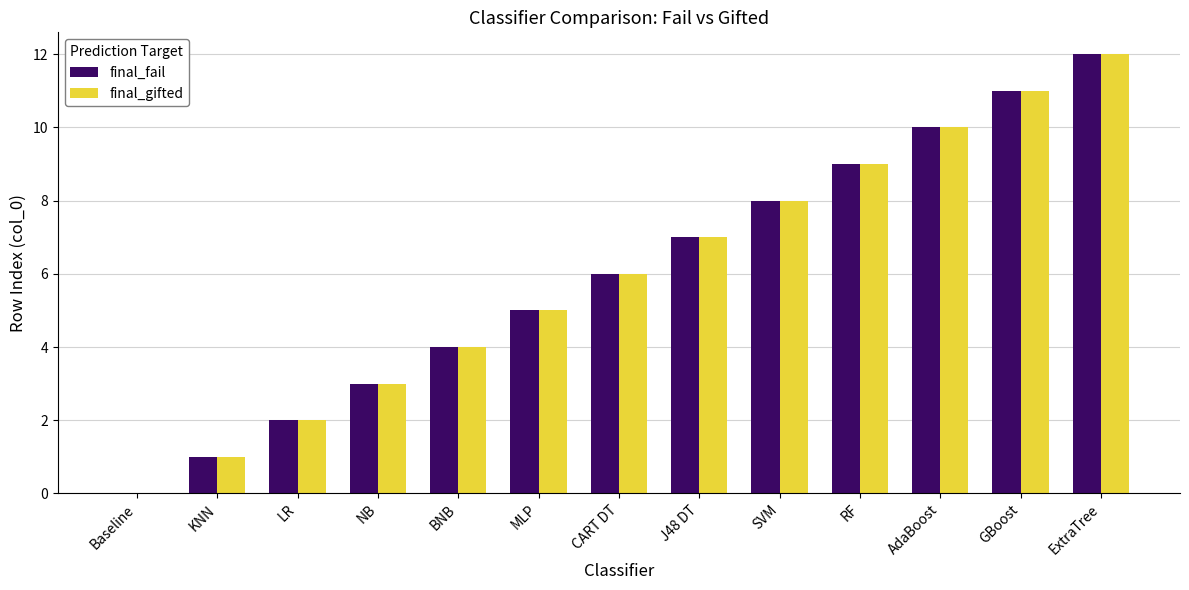

How many data points does each series have?

13